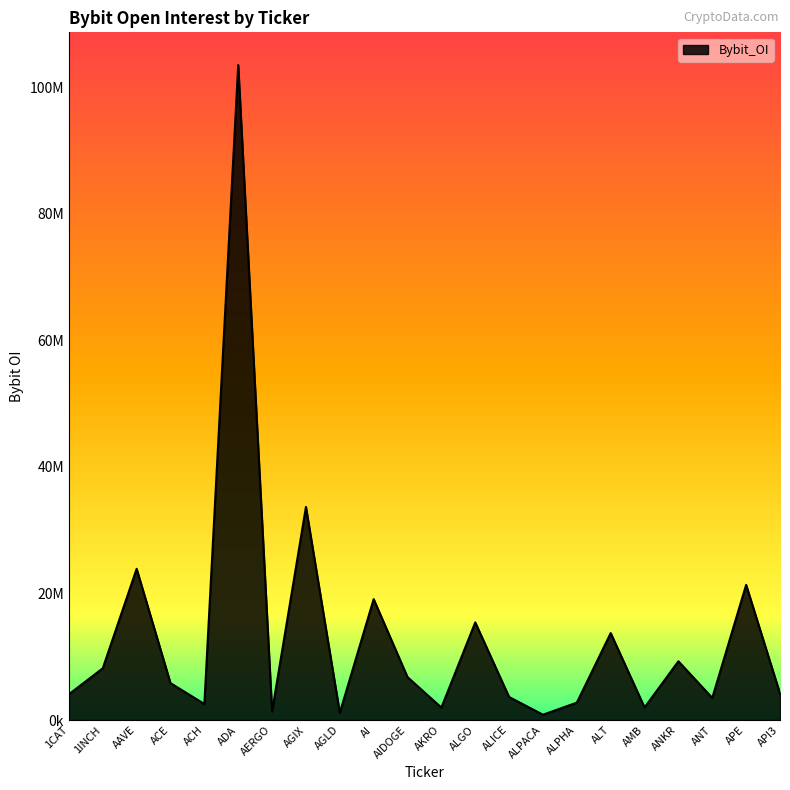

What is the change in value from ACE to ACH?

-3297749